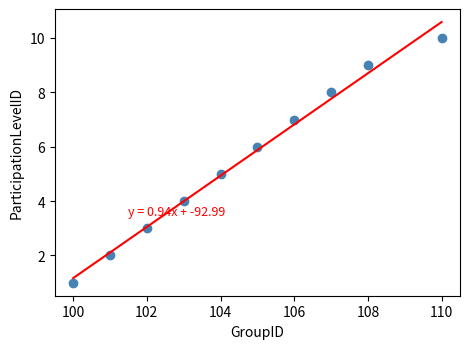

What is the range of X values (max minus min)?

10